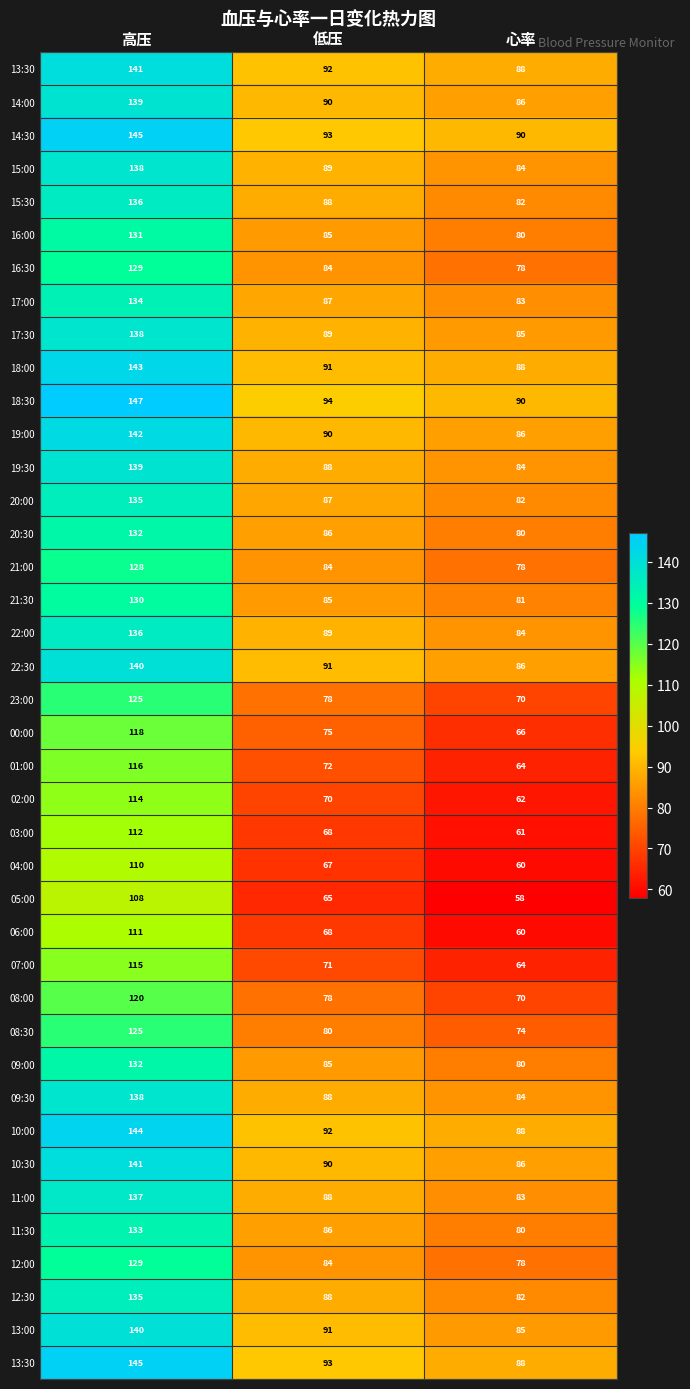

Count the number of categories in the chart.

3